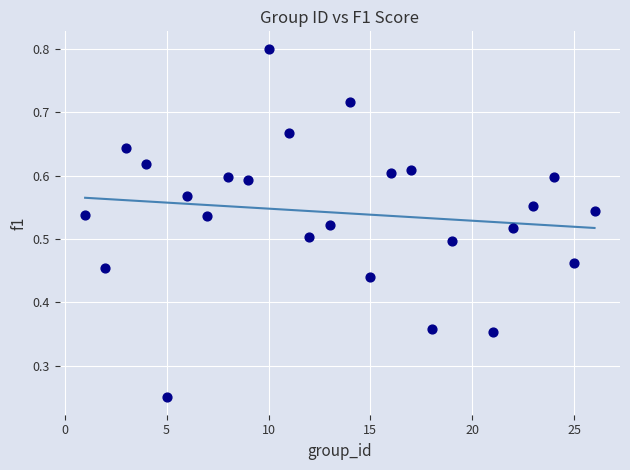

What is the range of X values (max minus min)?

25.0